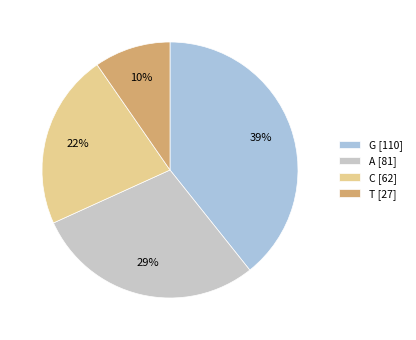

Rank the categories by value from highest to lowest.

G, A, C, T